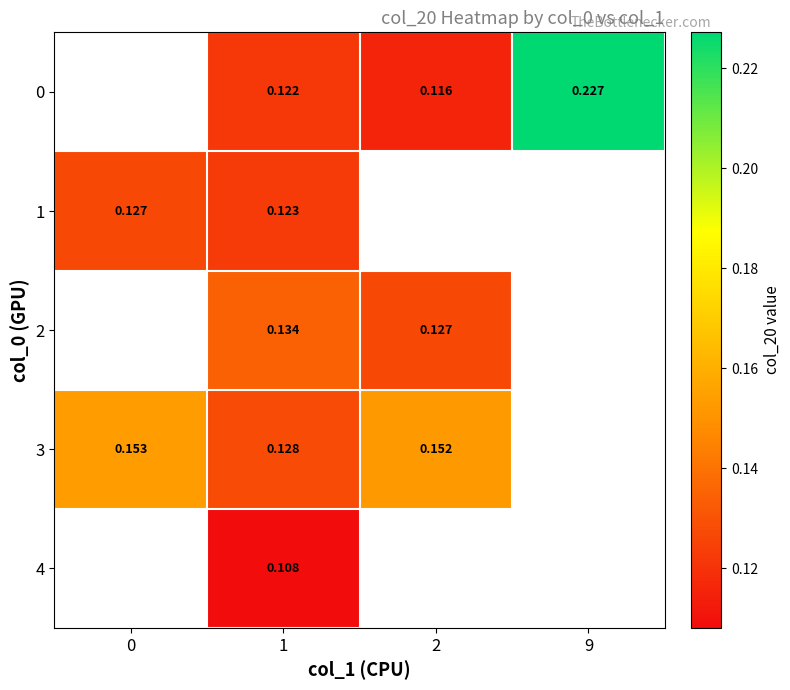

Is the value of 4 at 1 greater than the value of 3 at 2?

No